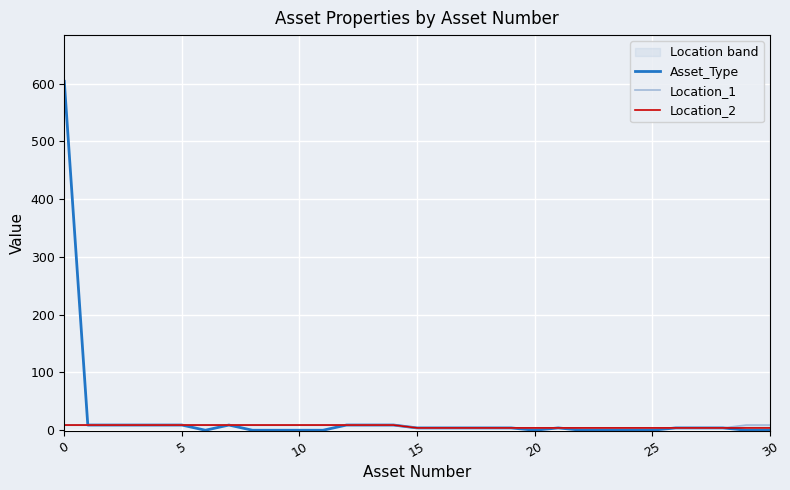

How many distinct data groups are displayed?

3